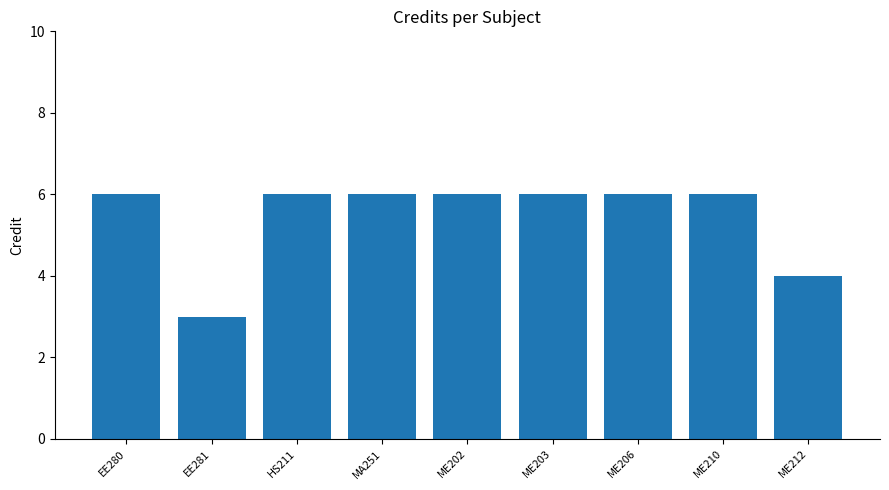

Between ME212 and MA251, which is larger?

MA251